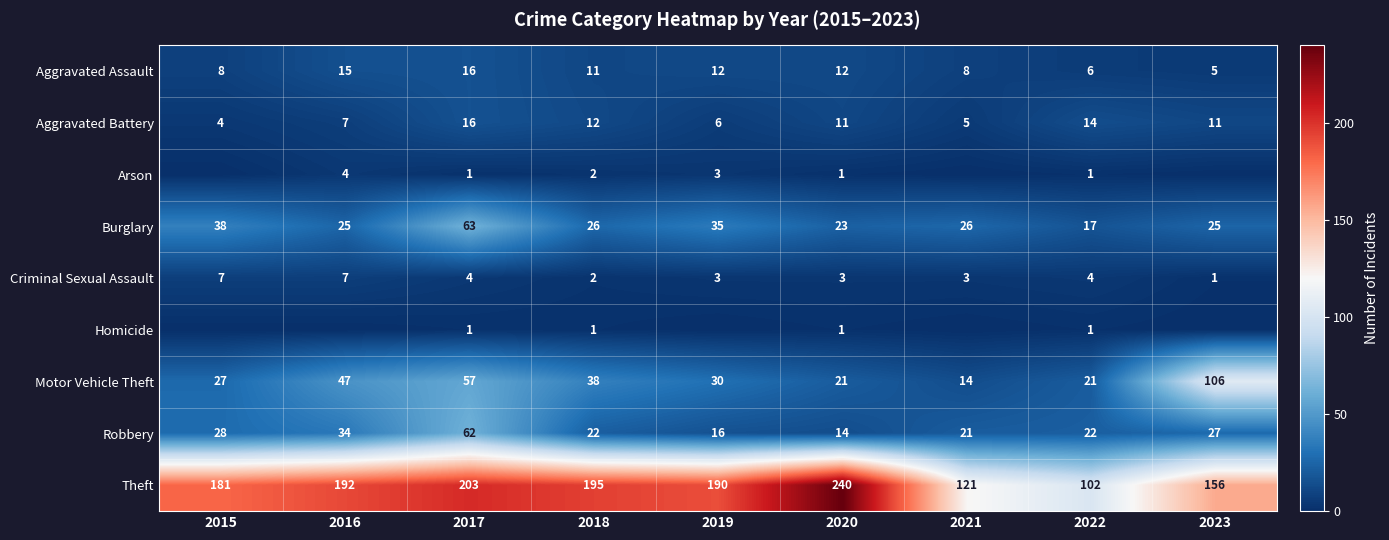

At which category is the sum across all series the highest?

2017